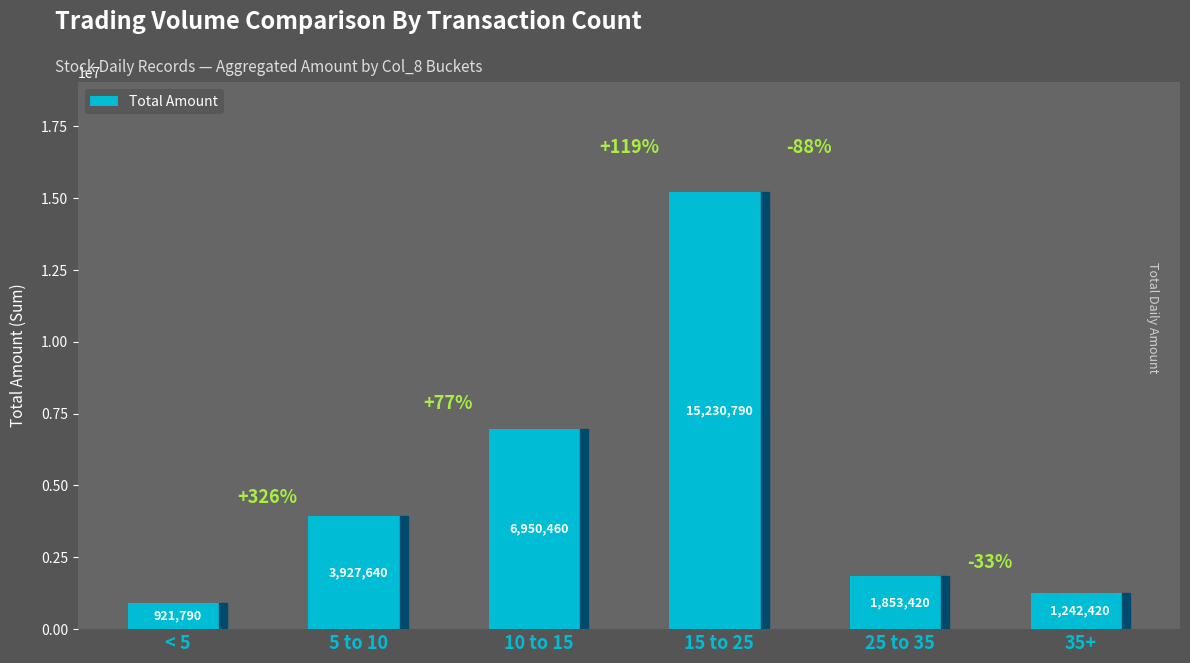

What is the sum of all values?

30126520